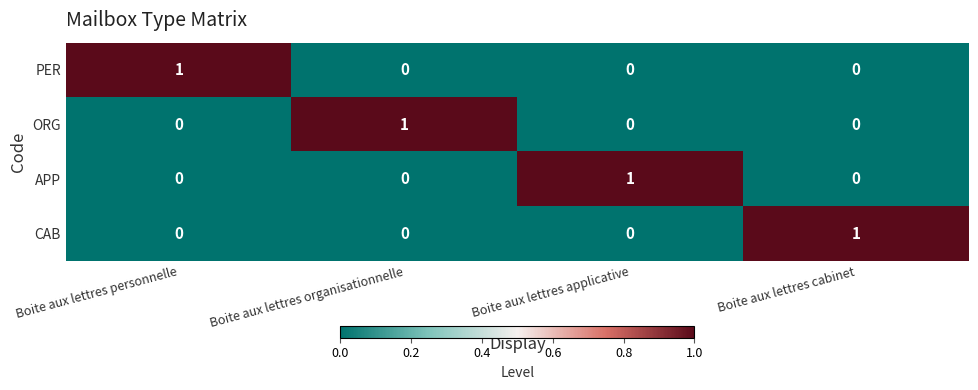

How many APP values are between 0 and 1?

4